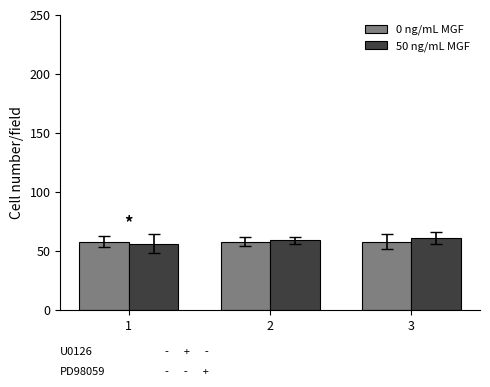

What is the greatest value displayed?

61